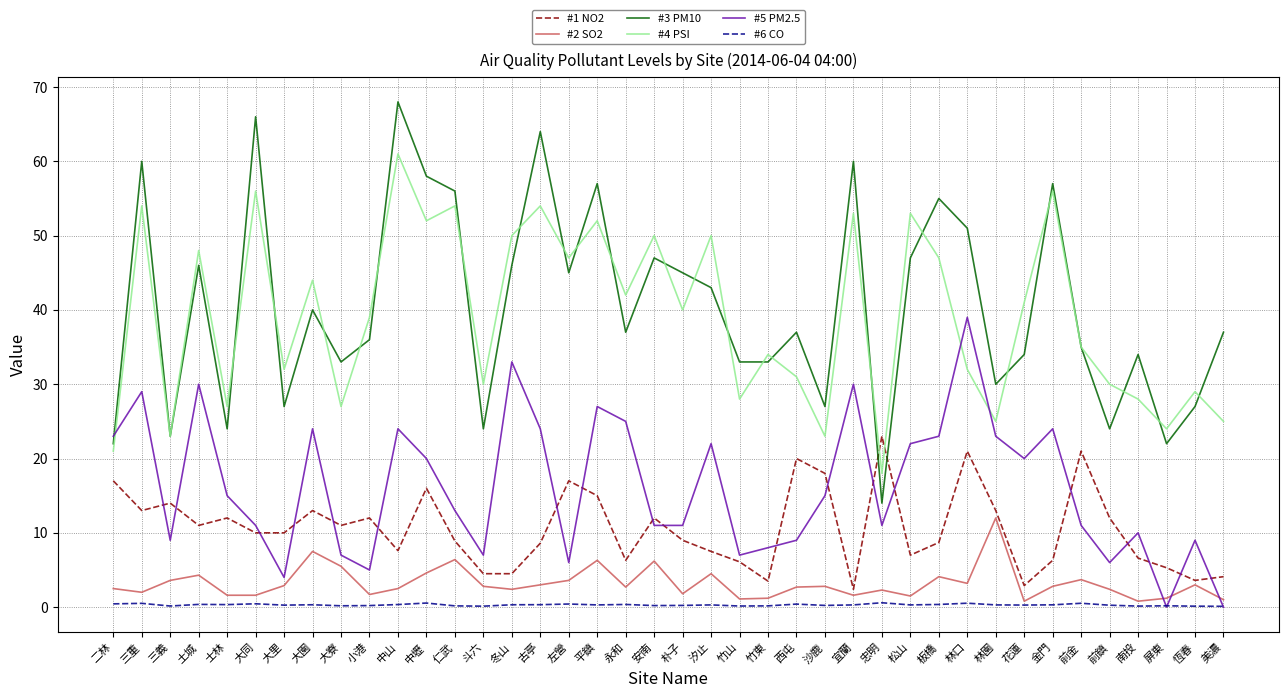

What is the spread (max minus min) of values at 竹東?

33.8